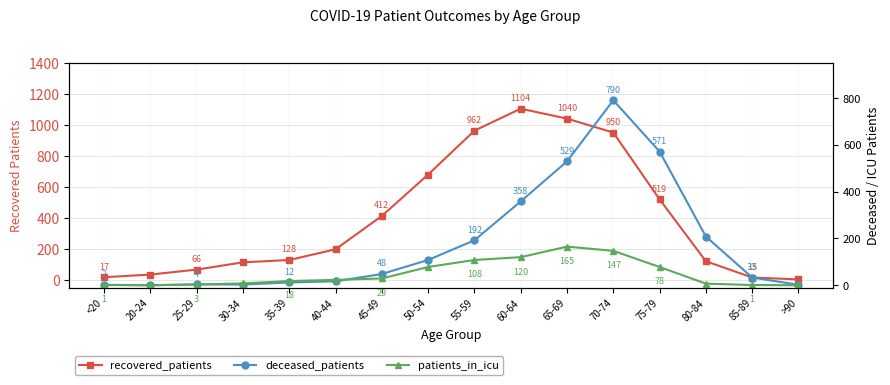

True or false: recovered_patients has a value of 197 at 40-44.

True